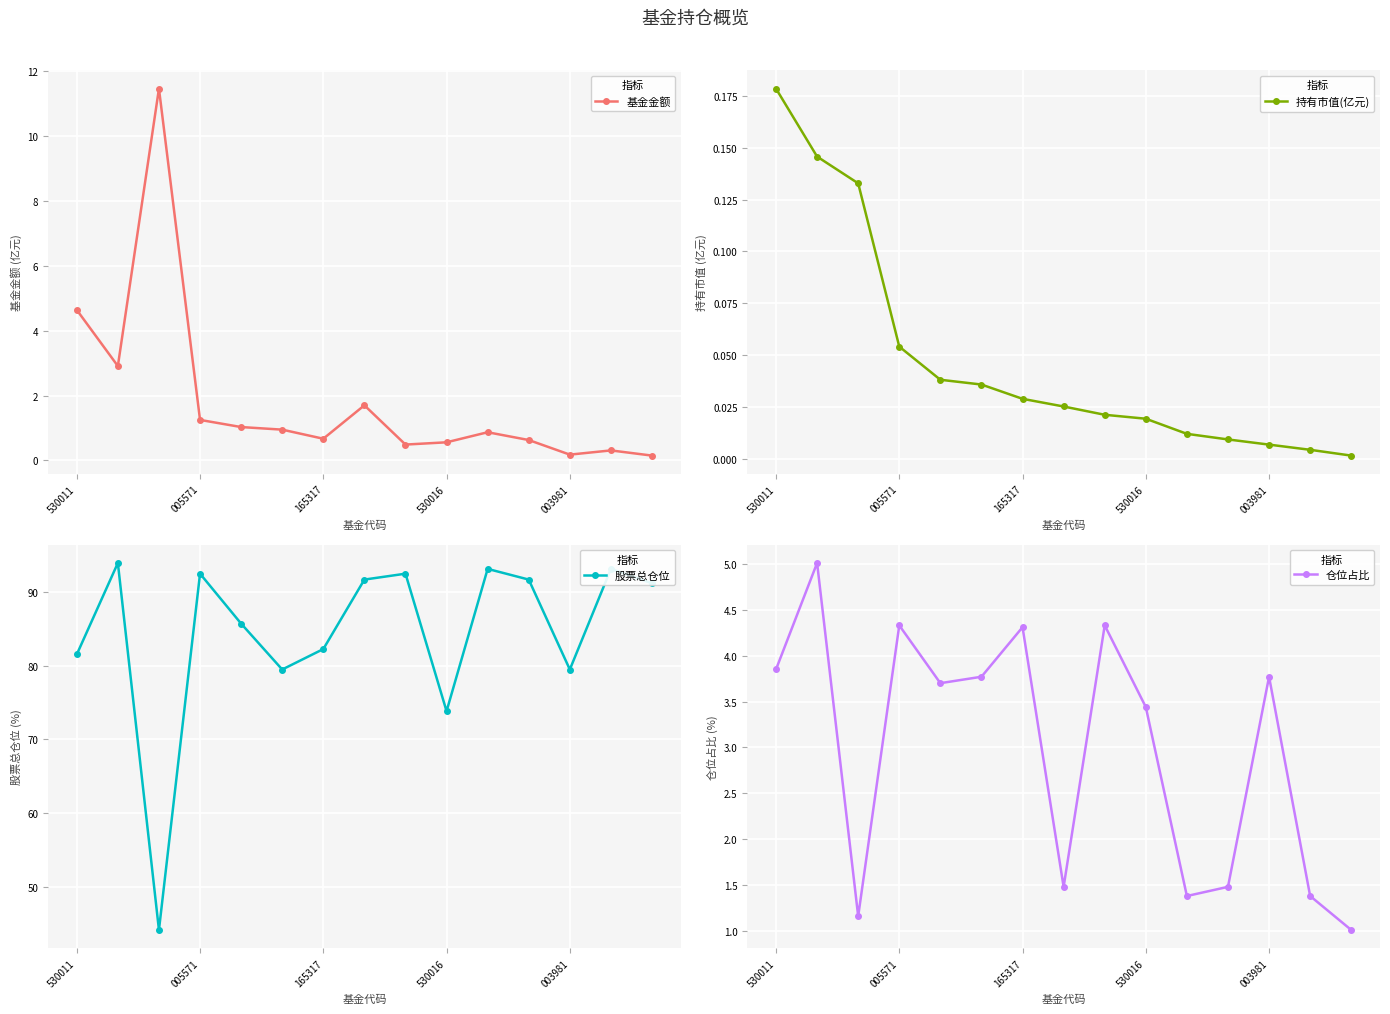

The 基金金额 series shows 5.5 at 165317. True or false?

False